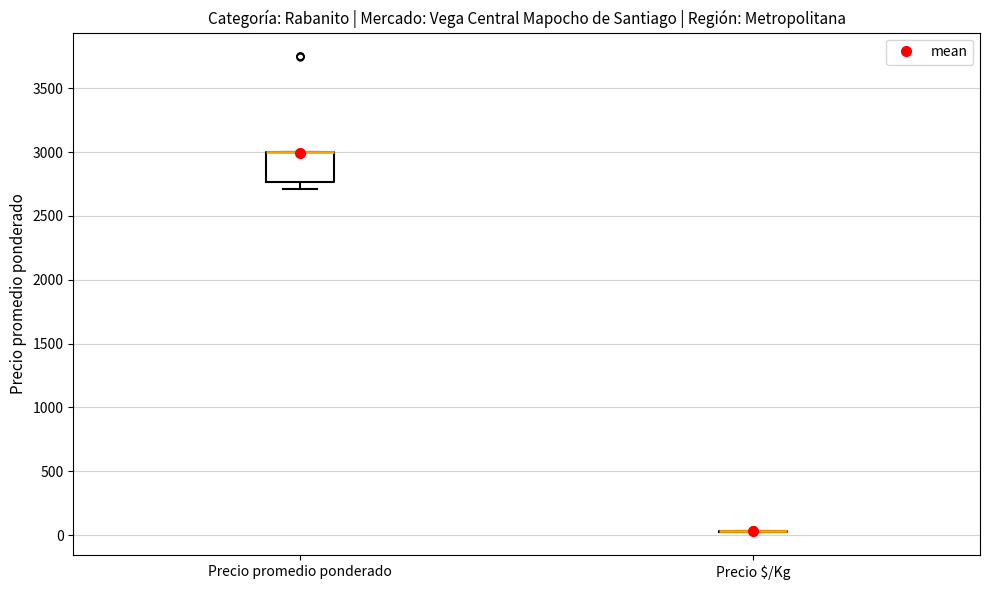

Comparing the boxes themselves (not the whiskers), which one is the tallest?

Precio promedio ponderado